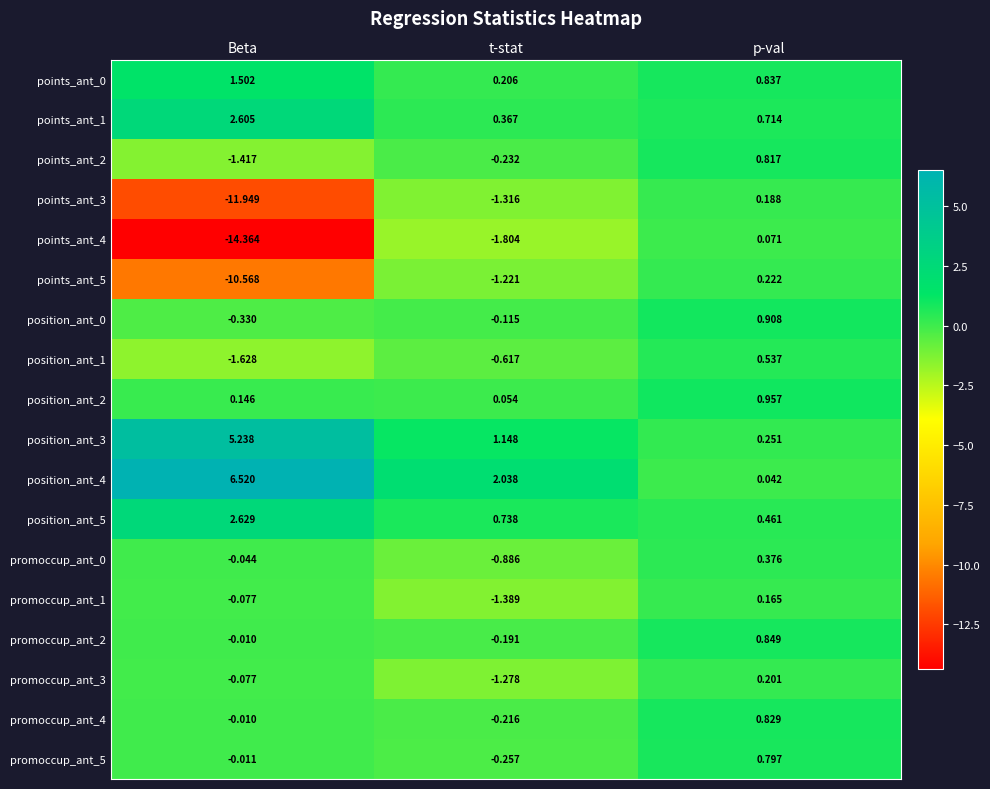

At which category is the sum across all series the highest?

p-val